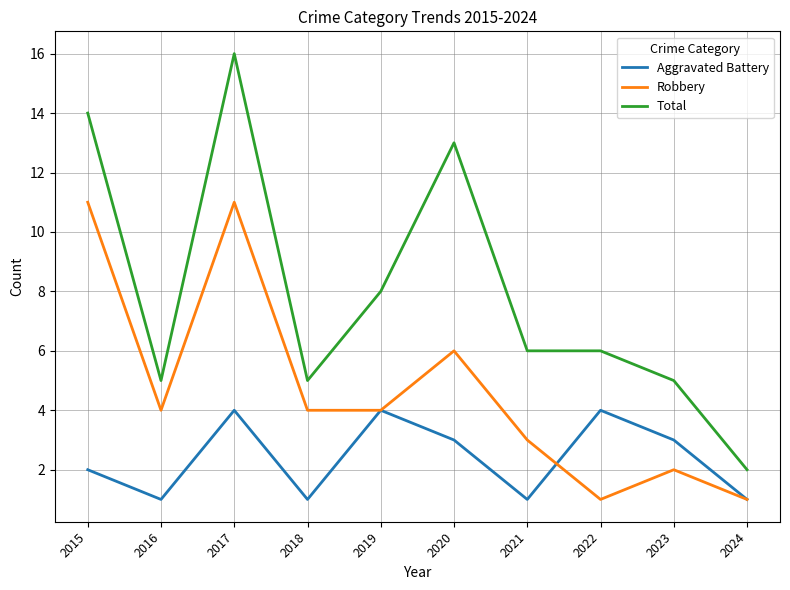

Which series has the largest range (max minus min)?

Total